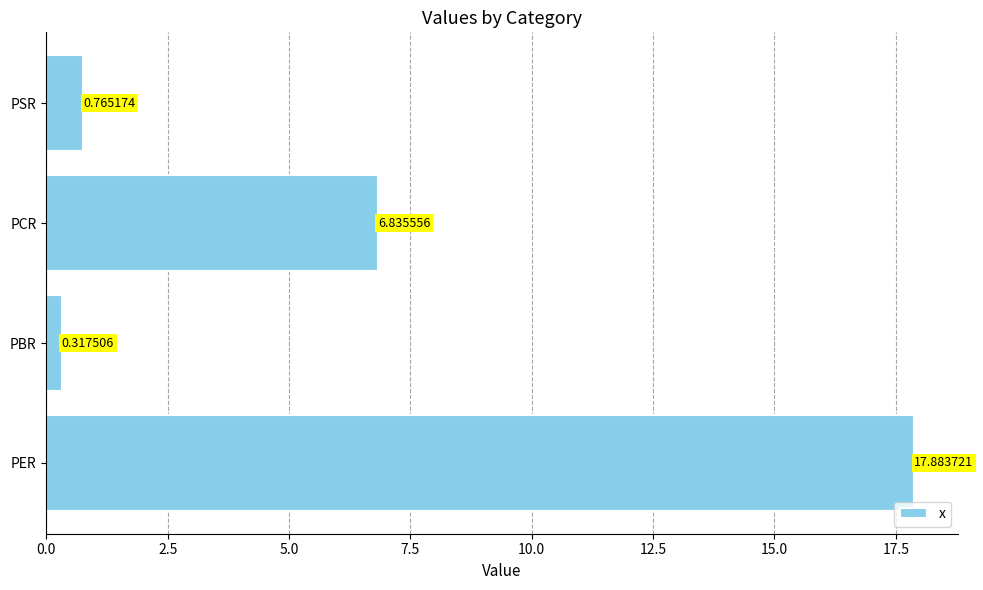

Count the number of values greater than 6.

2